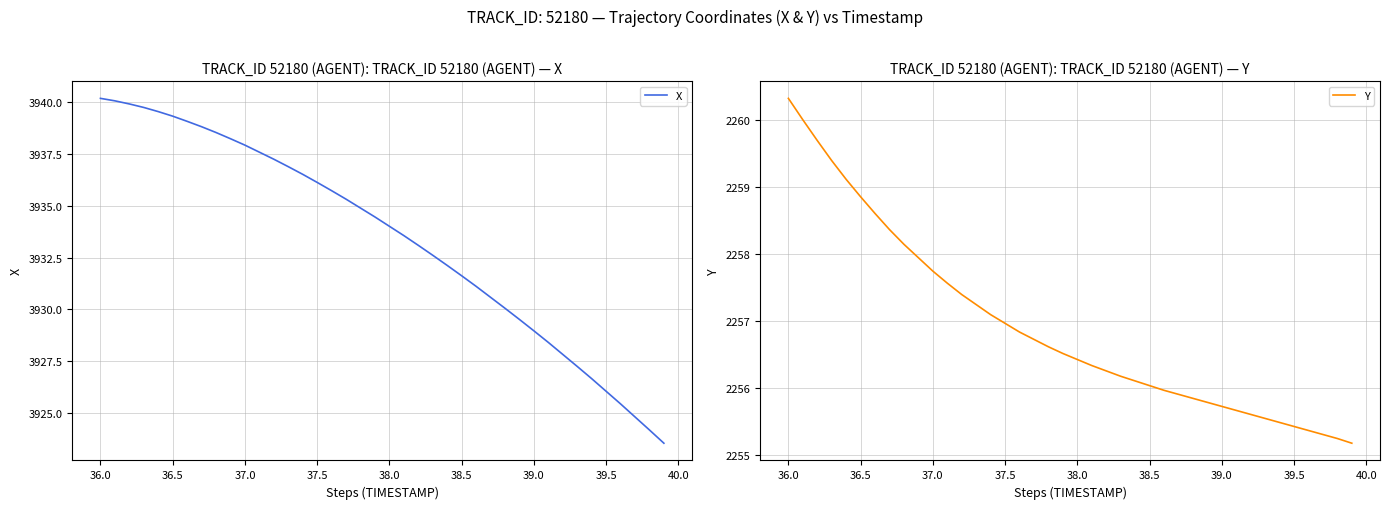

What is the highest value of the X series?

3940.2